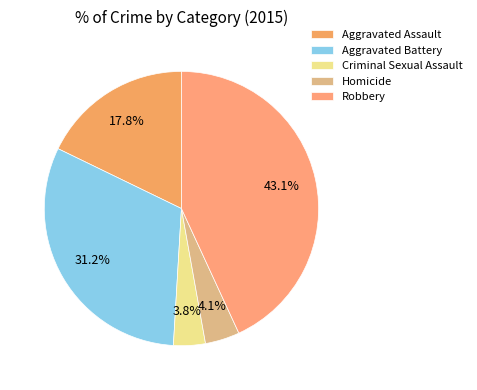

Combined, what portion of the pie is Criminal Sexual Assault and Aggravated Battery?

35.0%